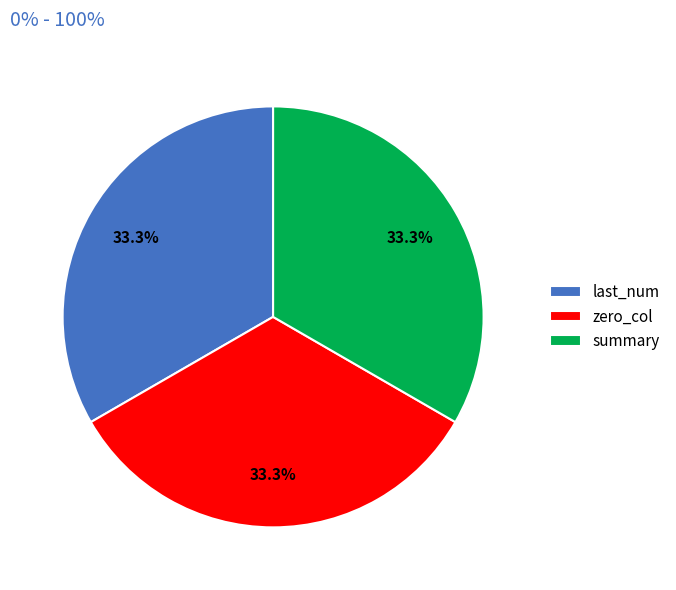

Is the sum of last_num and summary greater than half?

Yes